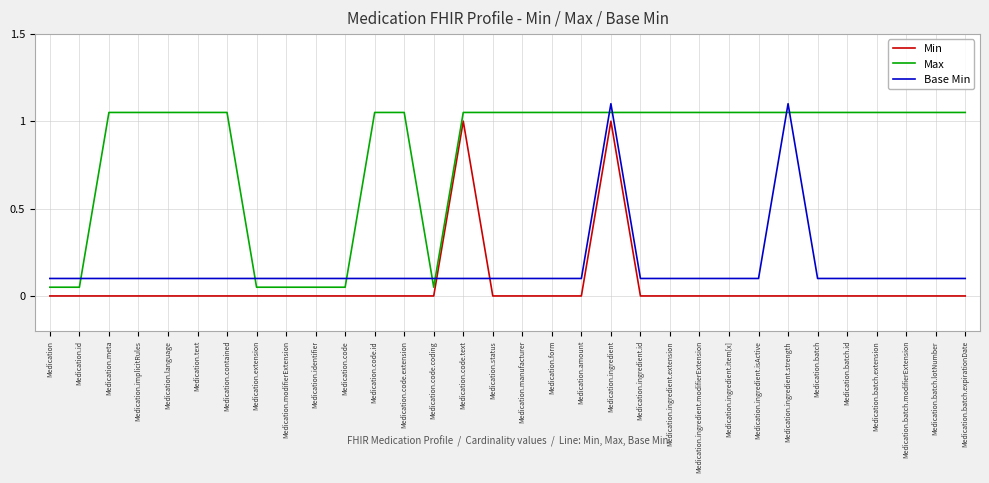

In Min, how many points are higher than both neighbors (excluding endpoints)?

2